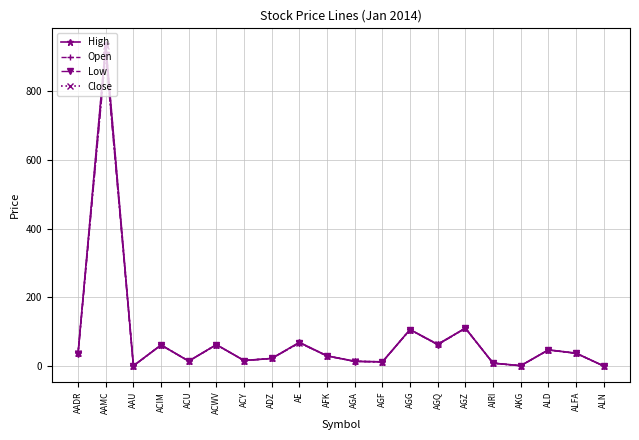

In Low, how many points are higher than both neighbors (excluding endpoints)?

7